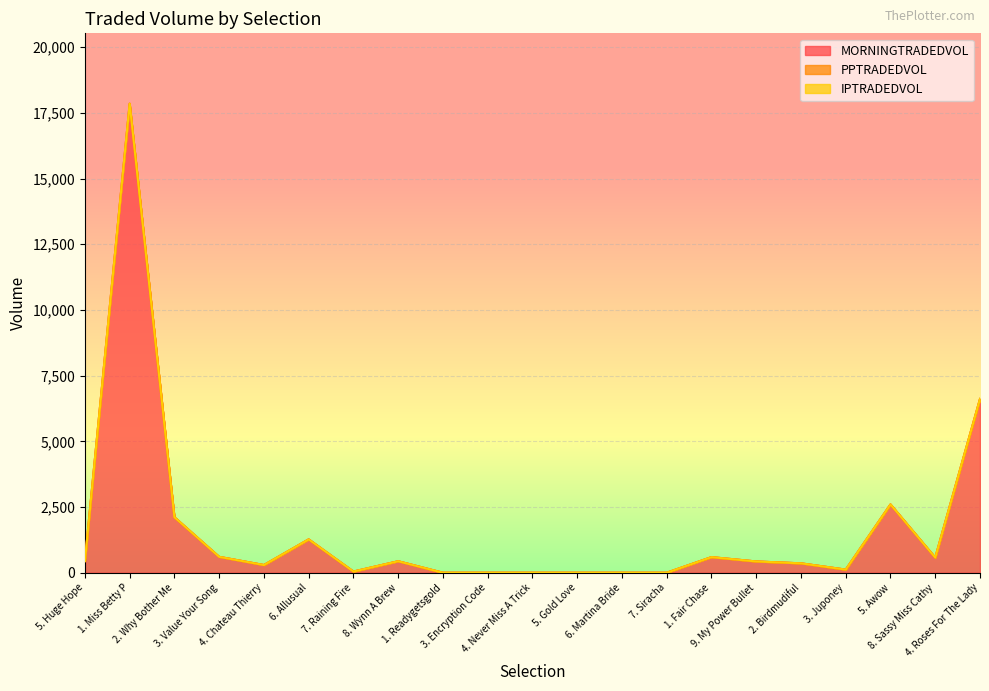

The IPTRADEDVOL series shows 0.0 at 1. Fair Chase. True or false?

True